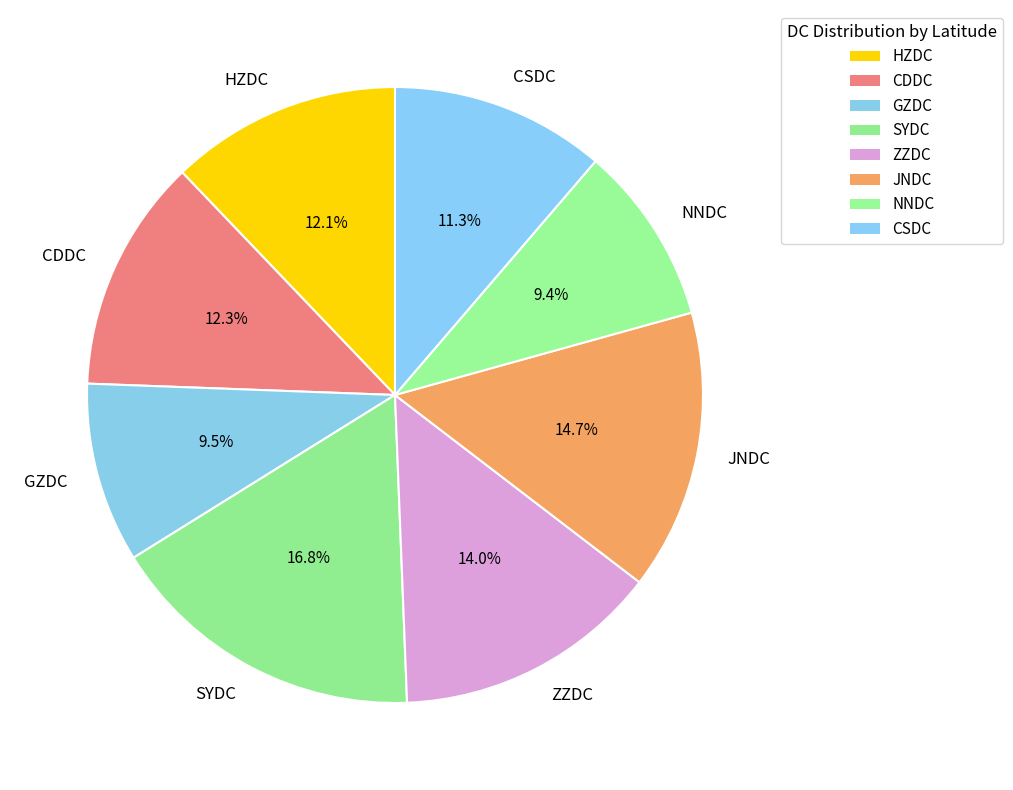

To the nearest percent, what is the difference between the largest and smallest slice percentages?

7%